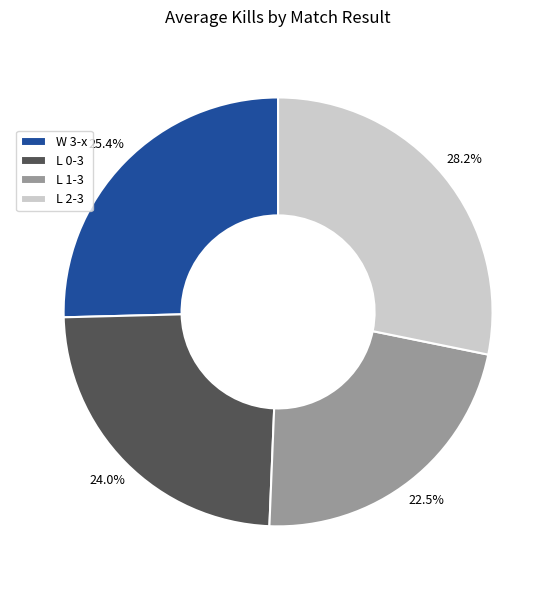

How many slices are in this pie chart?

4